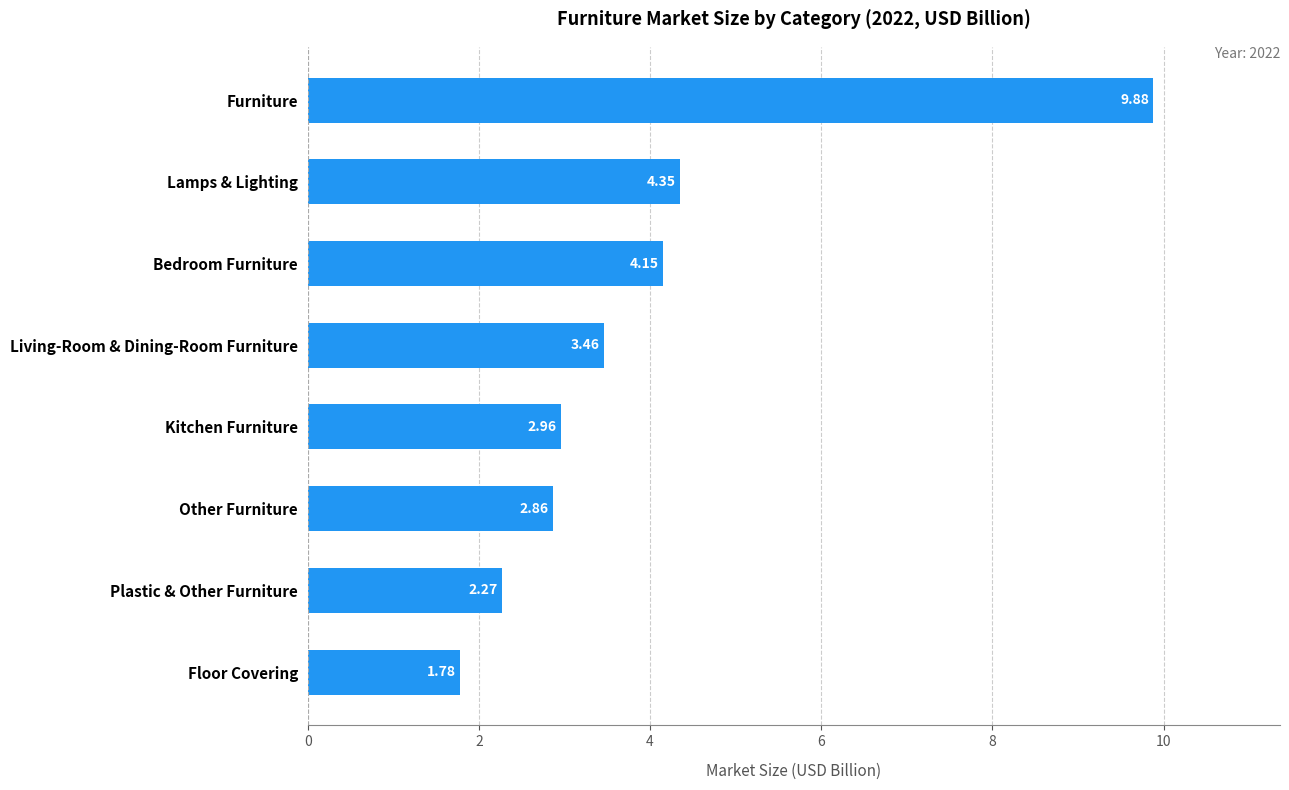

List the labels in order of value, smallest first.

Floor Covering, Plastic & Other Furniture, Other Furniture, Kitchen Furniture, Living-Room & Dining-Room Furniture, Bedroom Furniture, Lamps & Lighting, Furniture